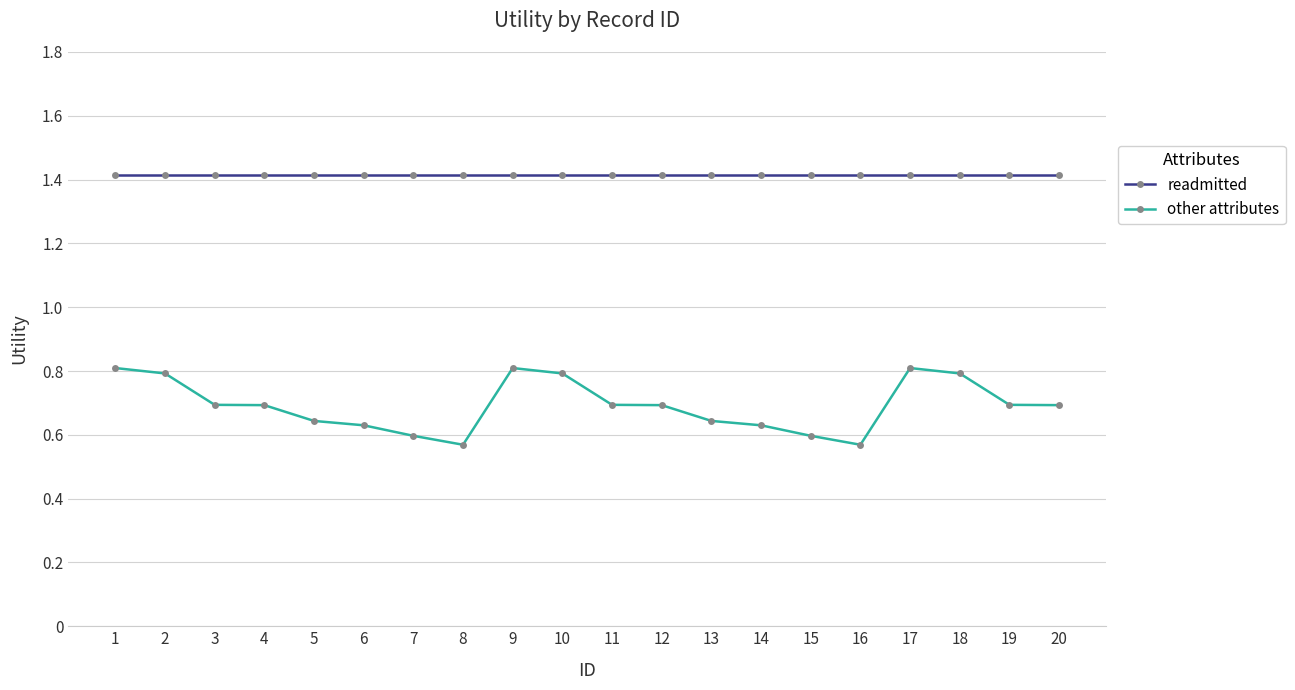

What are all the series names shown in the legend?

readmitted, other attributes